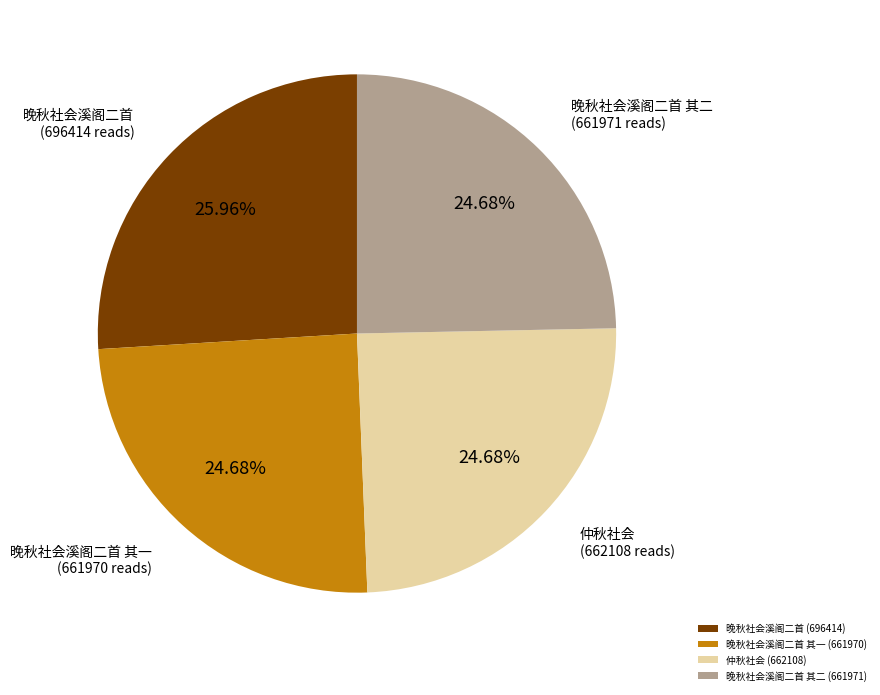

Which category has the biggest portion of the pie?

晚秋社会溪阁二首